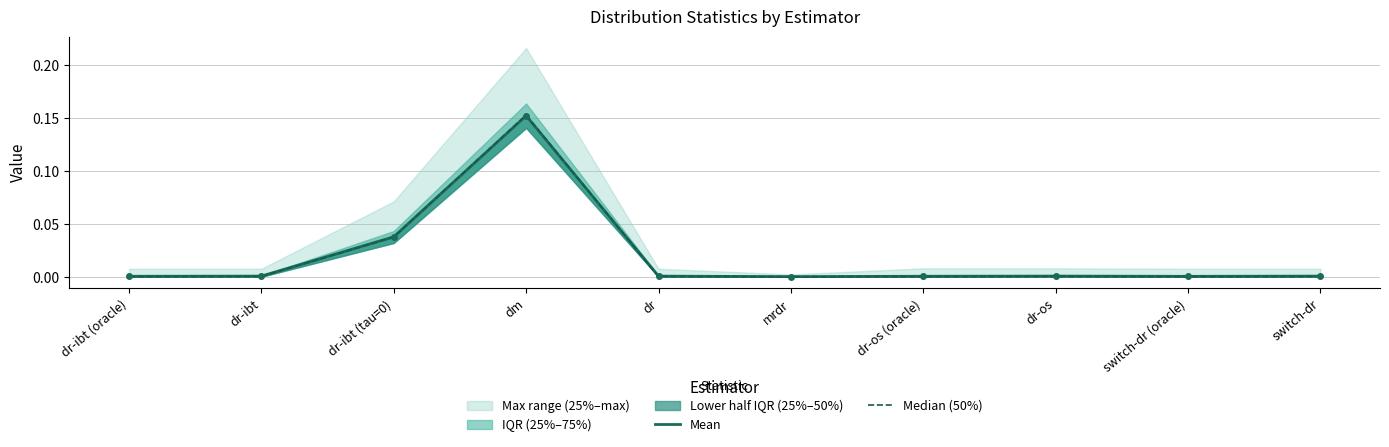

Between which two adjacent categories do Median (50%) and Mean first intersect?

dr-ibt (tau=0) and dm